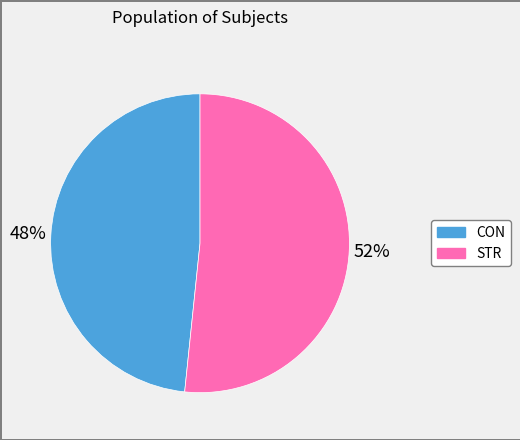

How many slices are in this pie chart?

2